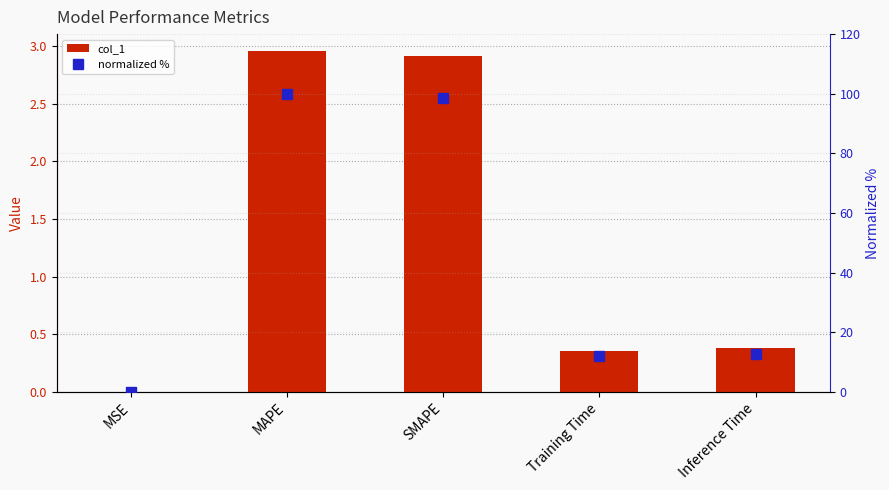

Reading right to left, extract all data points from this chart.

col_1: 0.4	0.4	2.9	3.0	0.0
normalized %: 12.8	11.9	98.5	100.0	0.0